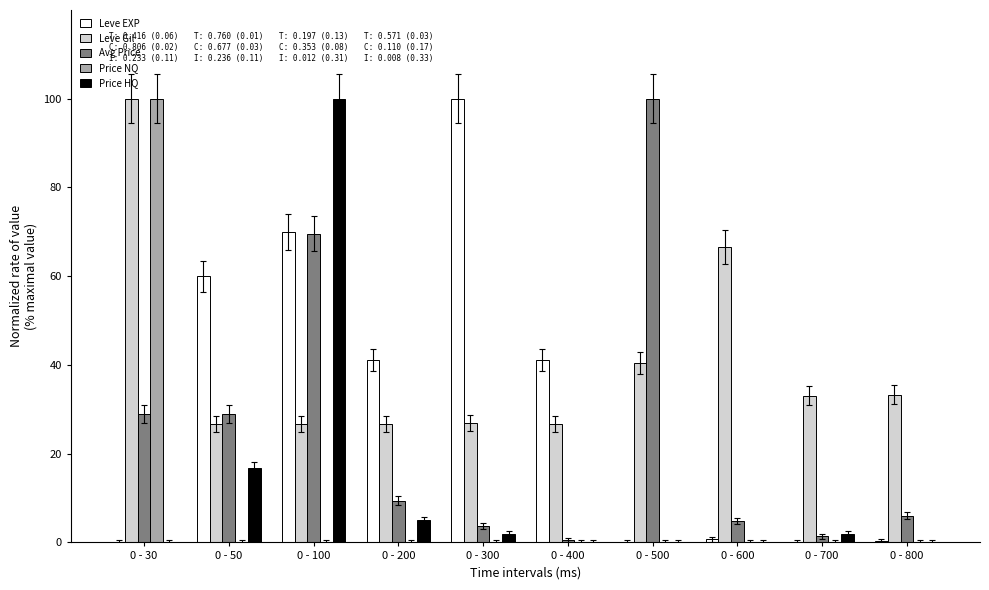

What is the average value of the Price HQ series?

12.6